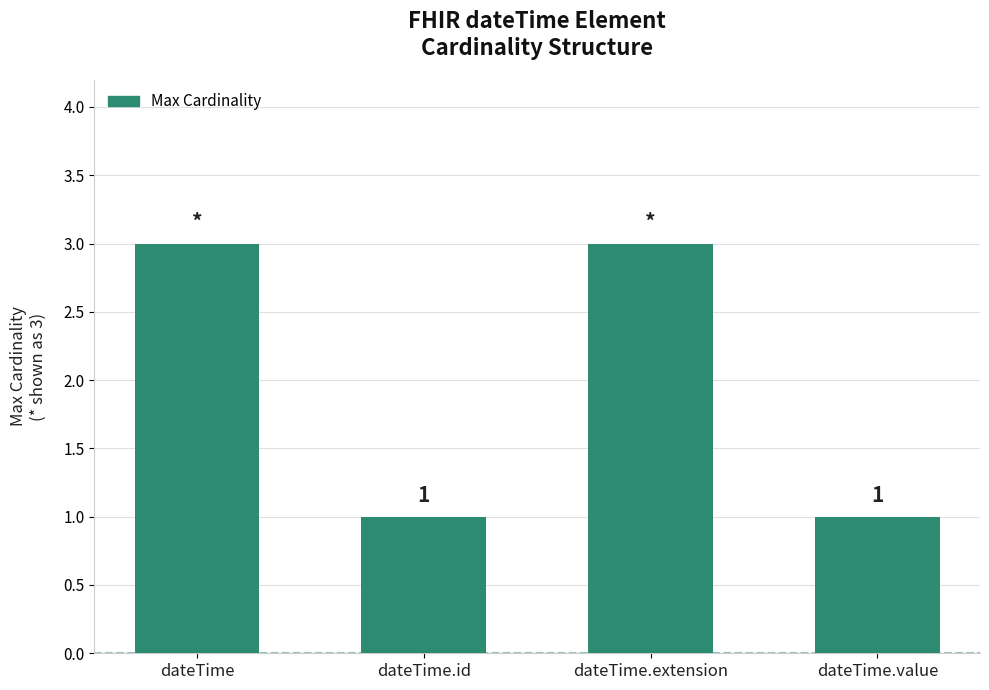

Approximately how many times larger is the value at dateTime.value compared to dateTime?

0.3